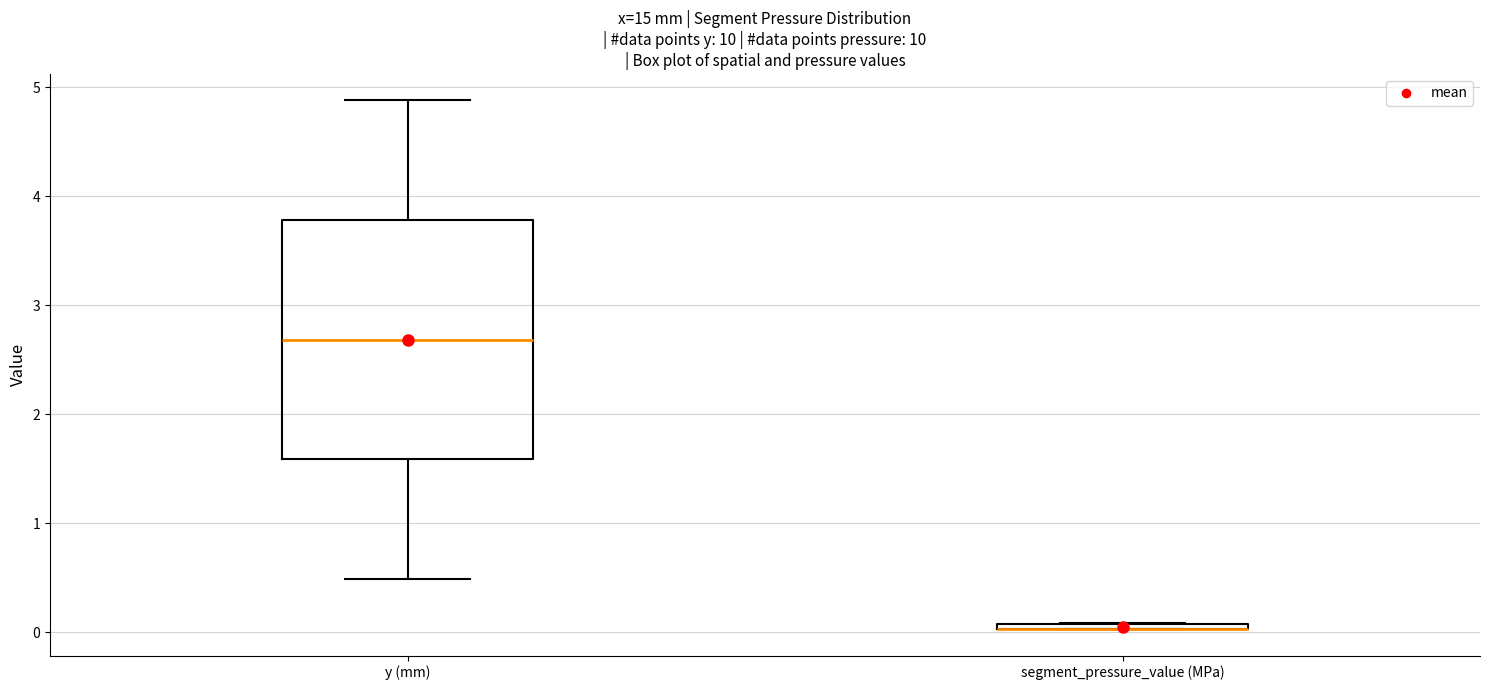

Comparing the boxes themselves (not the whiskers), which one is the tallest?

y (mm)